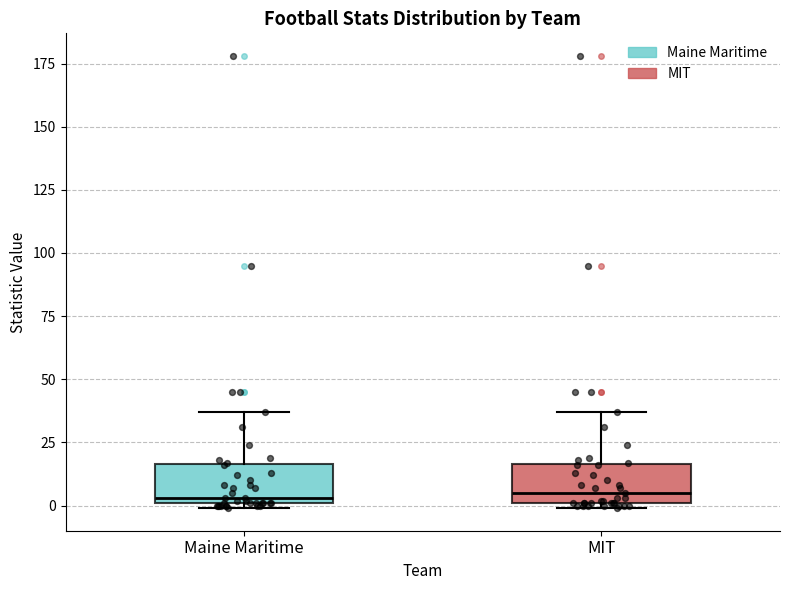

Reading left to right, read every box against the y-axis: the position of its median line, the range the box covers, and the ends of its whiskers. The values are not printed on the chart, so give them approximately, as read against the axis.

Maine Maritime: median 5, box 0 to 15, whiskers 0 (just below the box's lower edge) to 35
MIT: median 5, box 0 to 15, whiskers 0 (just below the box's lower edge) to 35